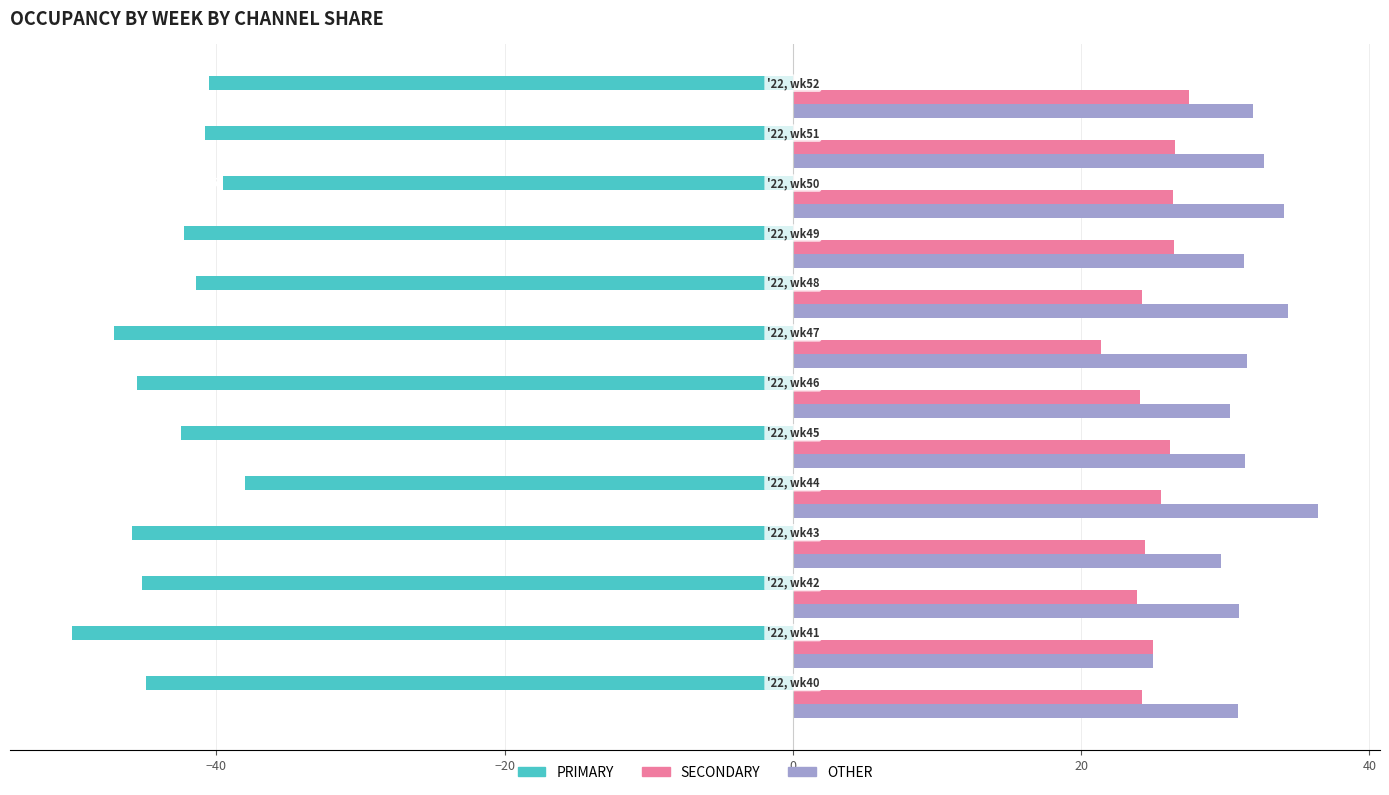

What is the difference between the maximum and second lowest values in the OTHER series?

6.7